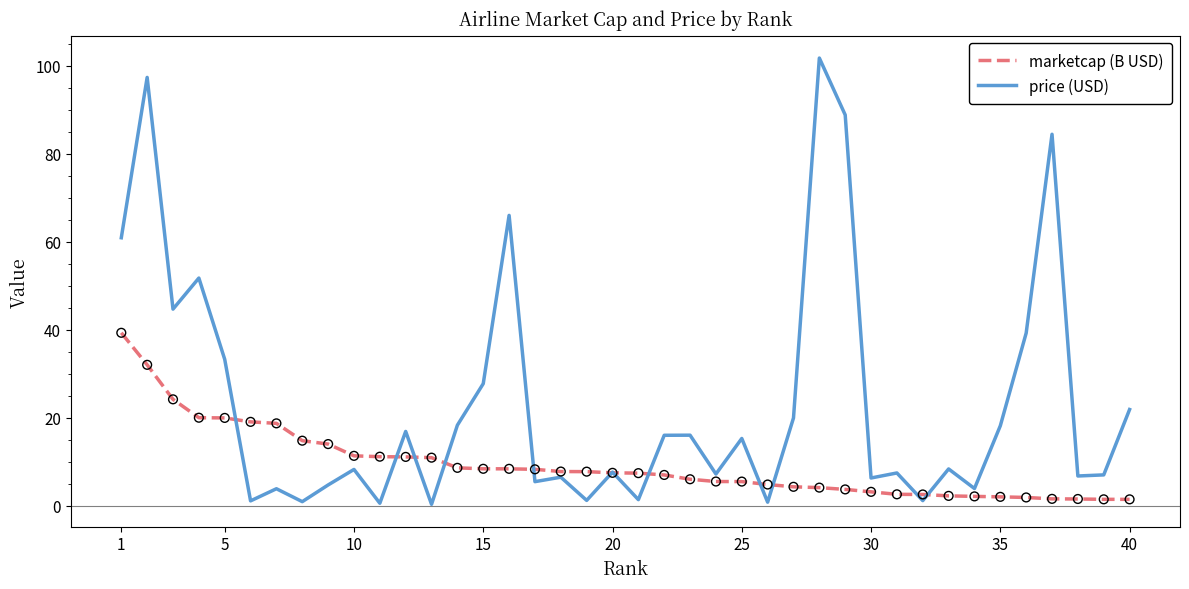

Which series has the largest total across all categories?

price (USD)